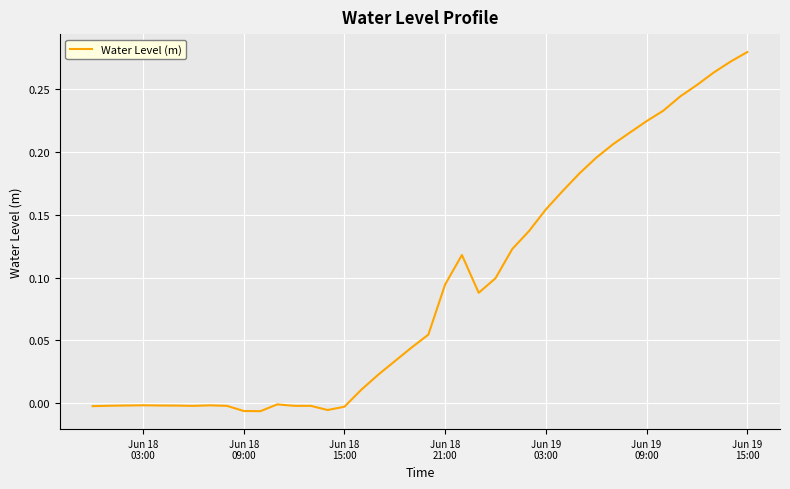

Which category has the highest value across all series?

Jun 19
15:00